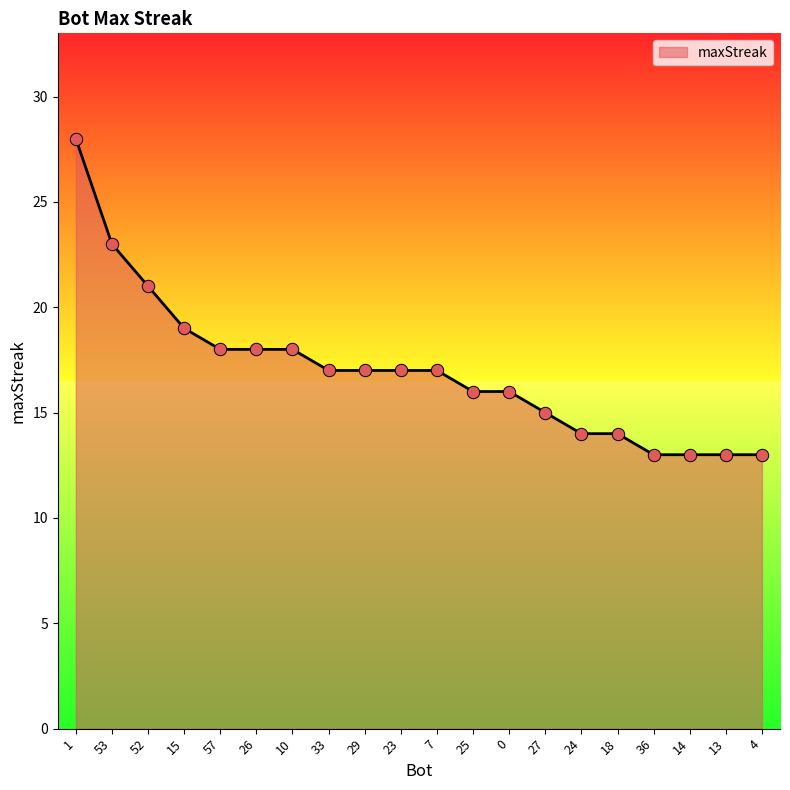

What is the ratio of the value at 25 to the value at 33?

0.9